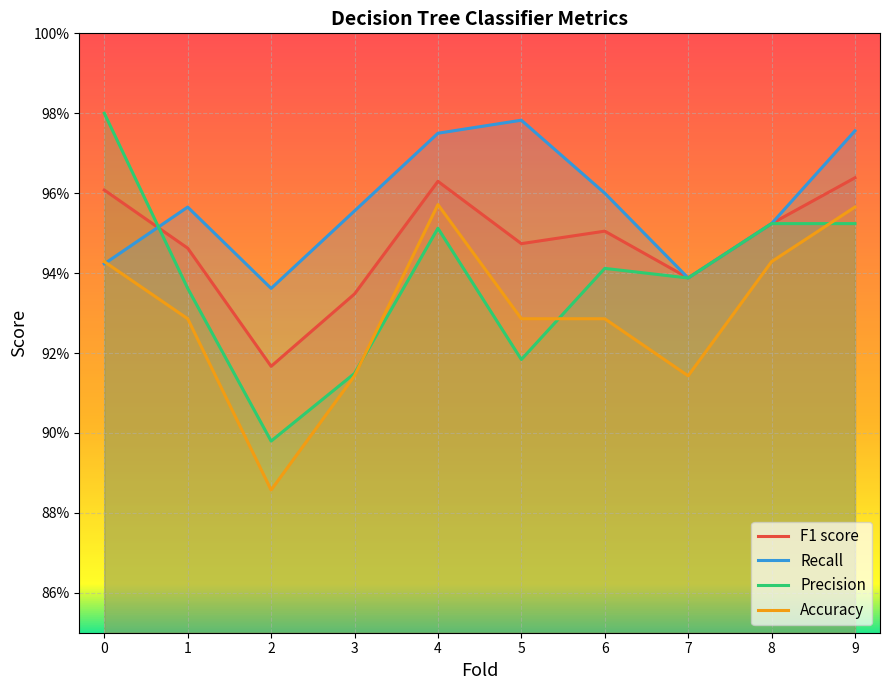

In Recall, how many points are higher than both neighbors (excluding endpoints)?

2